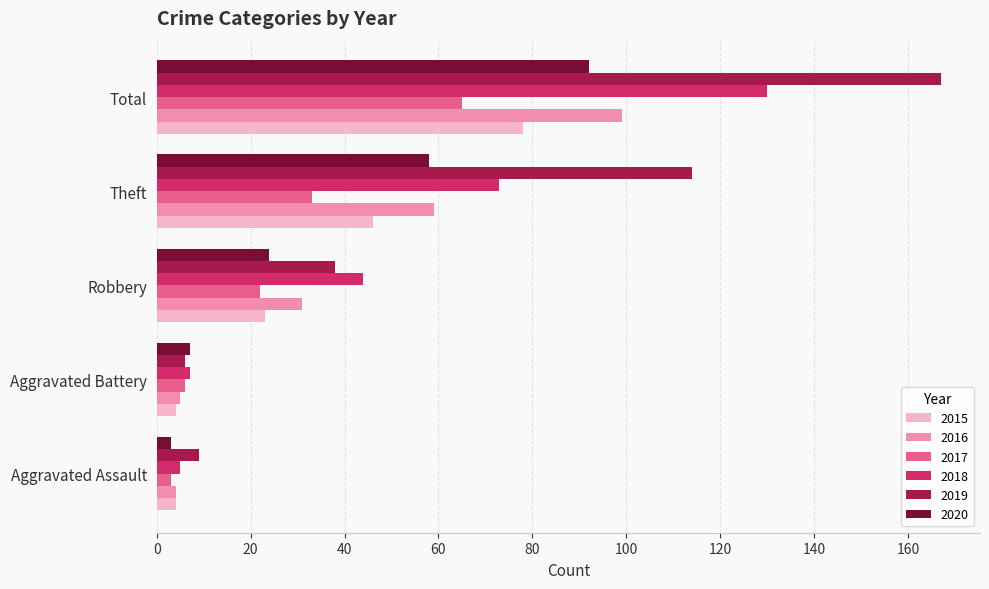

What is the total value across all series at Total?

631